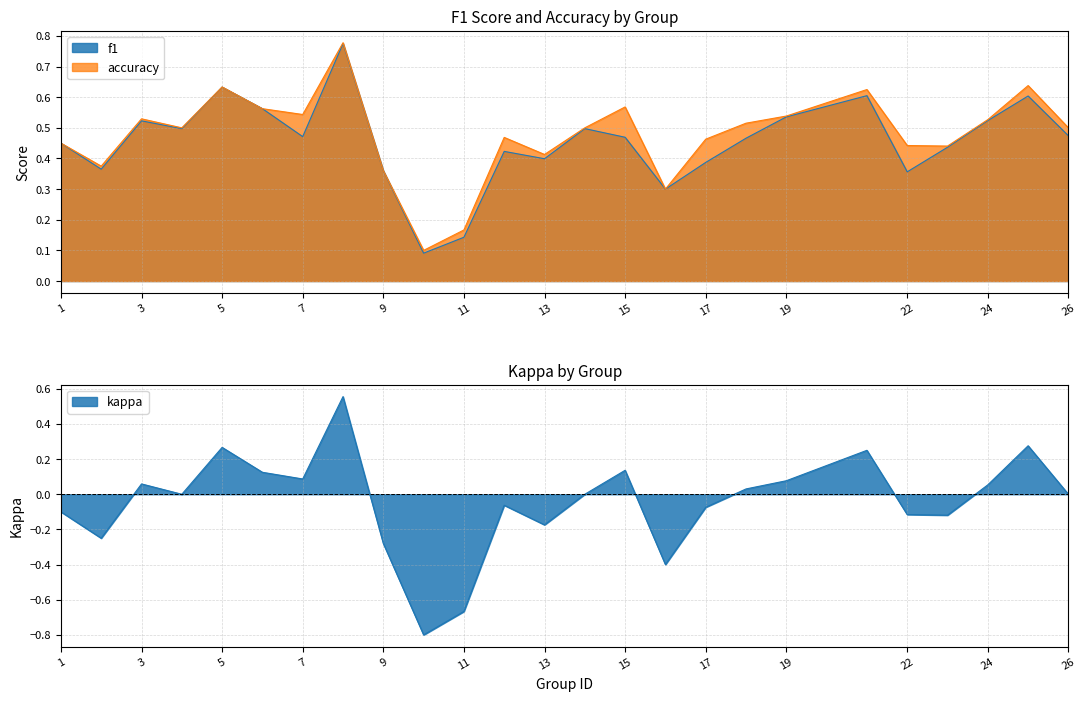

What are all the series names shown in the legend?

f1, accuracy